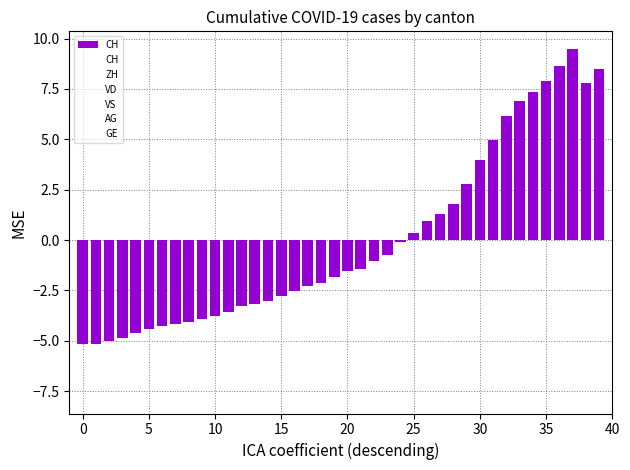

What is the greatest value displayed?

9.5